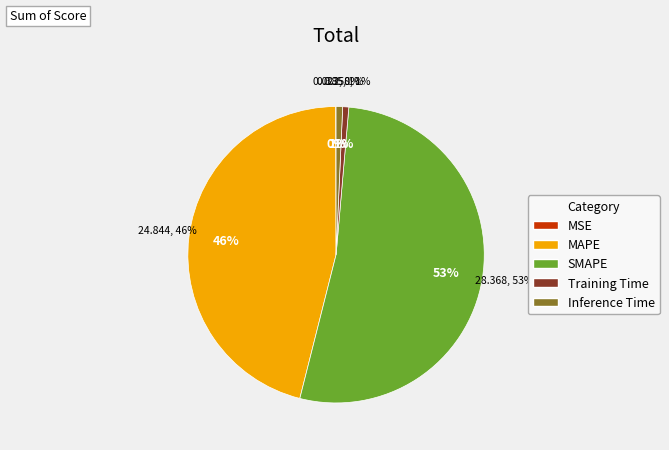

Count the number of slices in the pie.

5